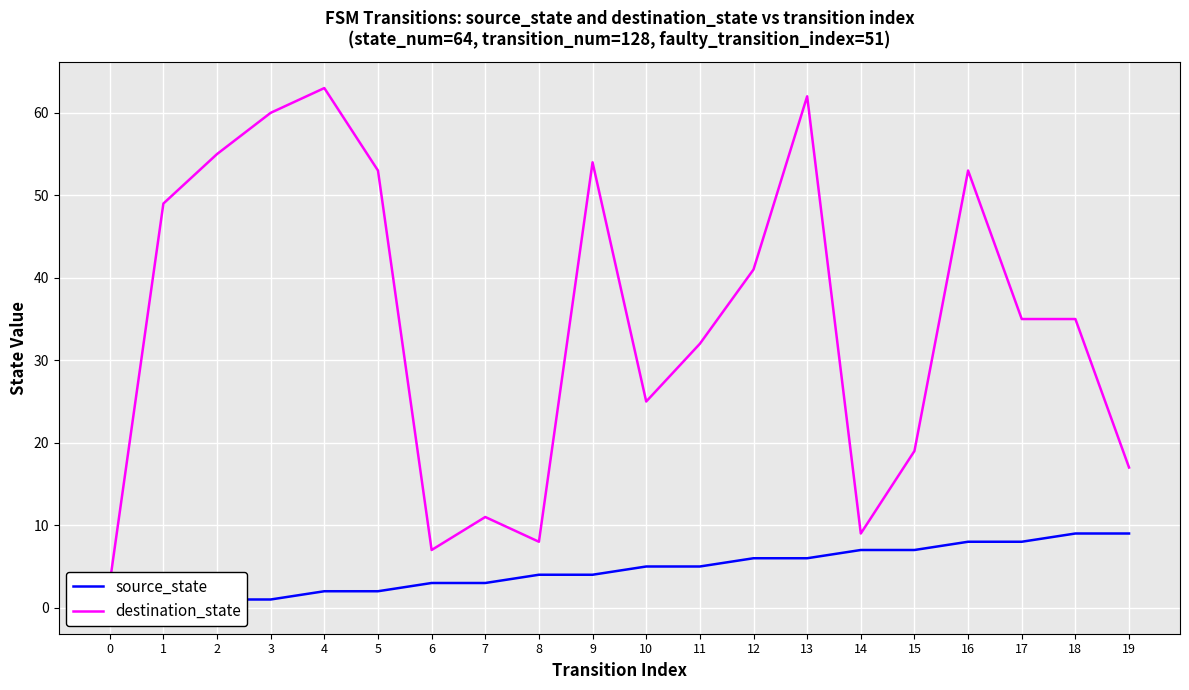

Reading right to left, list all the values displayed in this chart.

source_state: 9	9	8	8	7	7	6	6	5	5	4	4	3	3	2	2	1	1	0	0
destination_state: 17	35	35	53	19	9	62	41	32	25	54	8	11	7	53	63	60	55	49	3